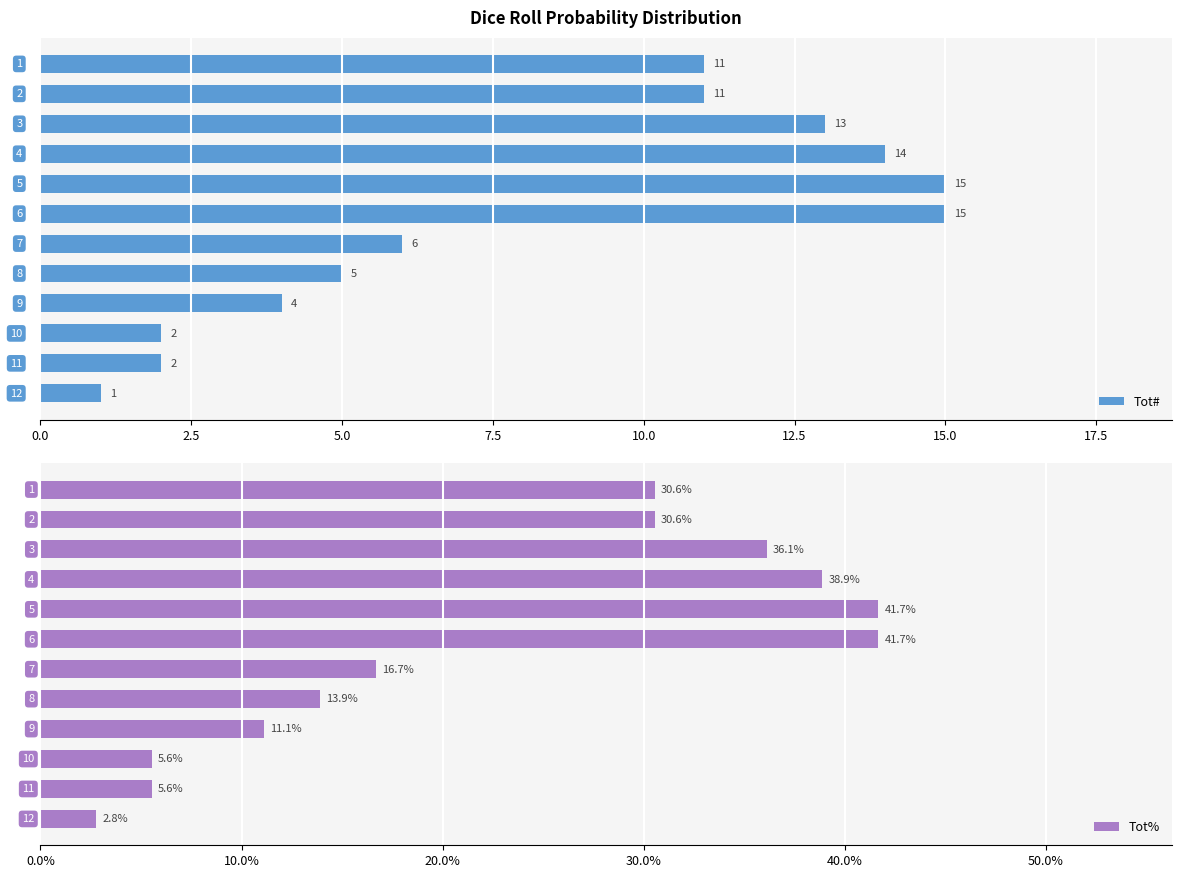

What is the sum of all Tot# values?

99